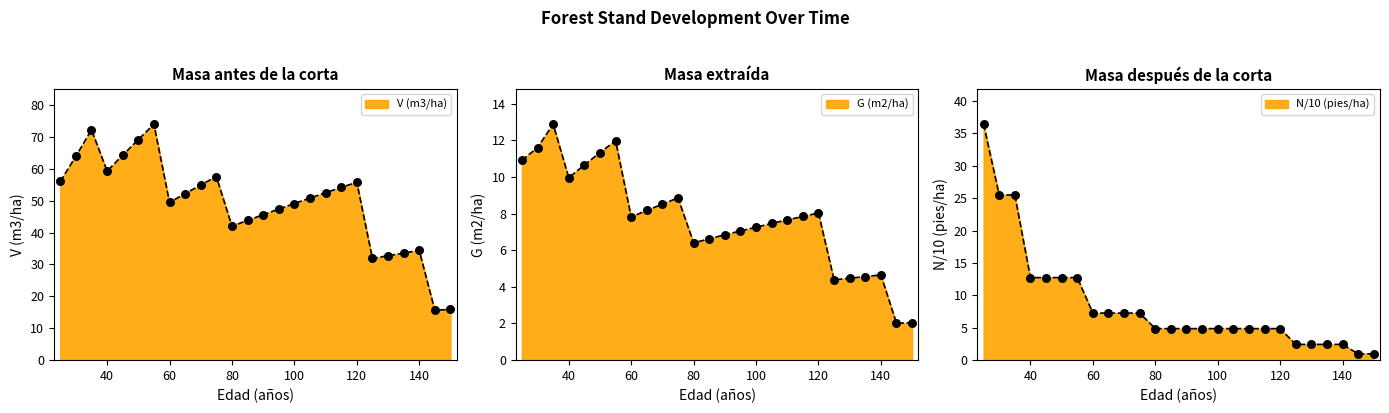

Which series has the largest Y range (max minus min)?

V (m3/ha)